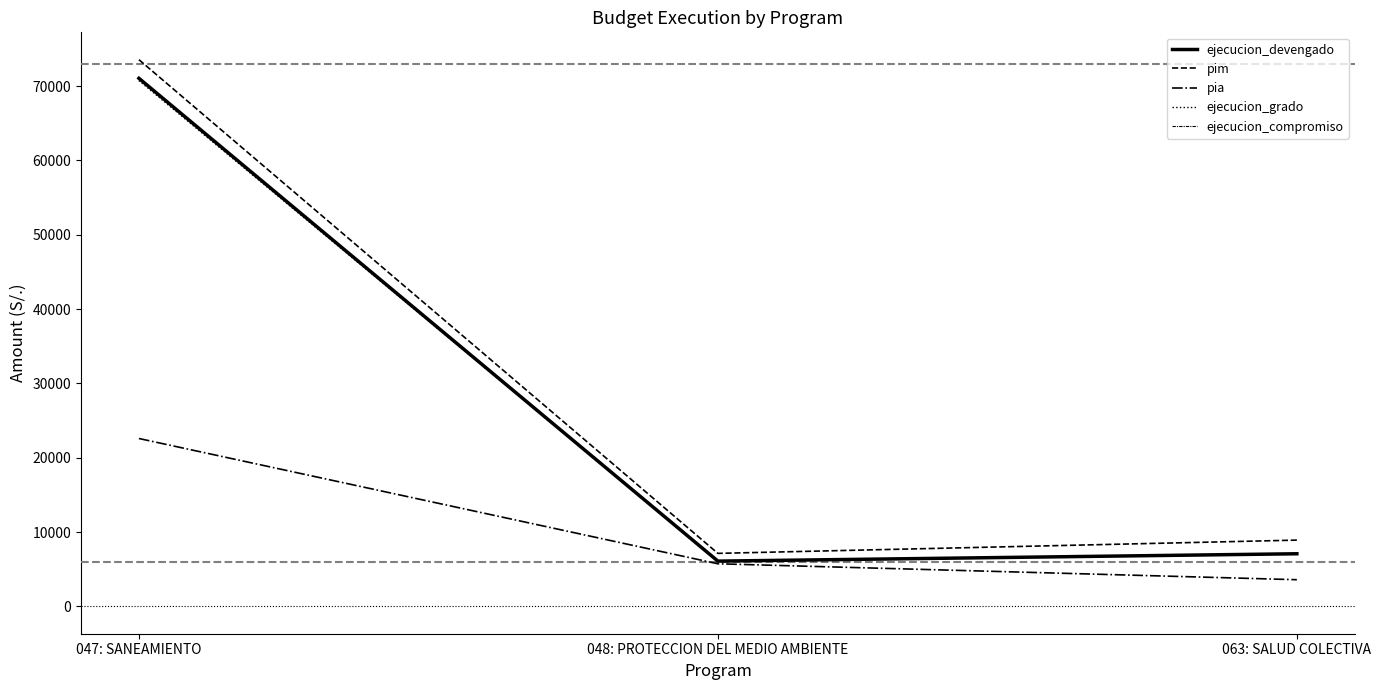

The pia series shows 6195 at 047: SANEAMIENTO. True or false?

False